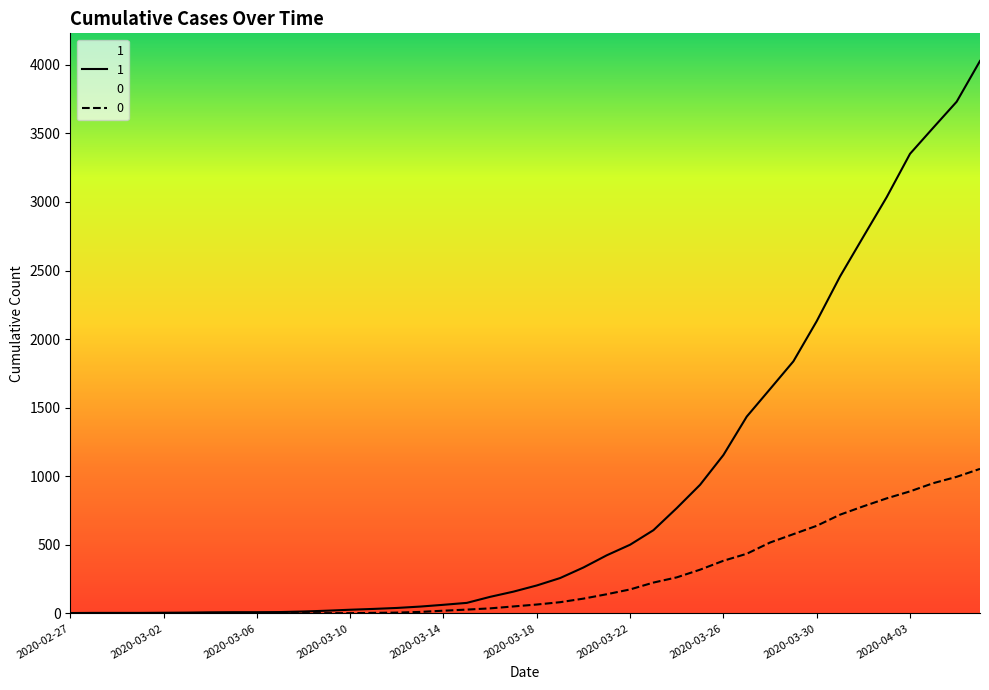

Is it true that 1 equals 5 at 2020-03-02?

True